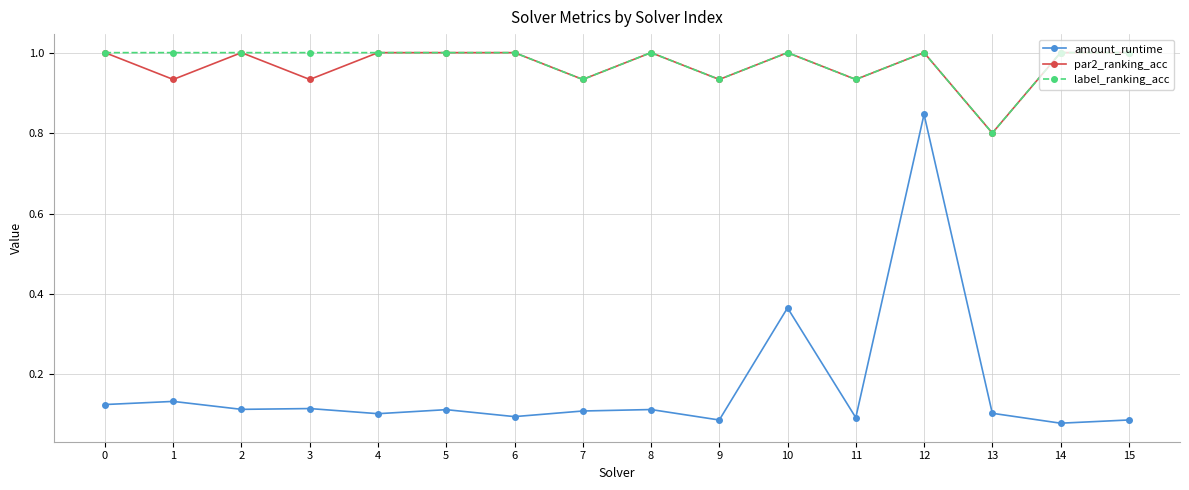

True or false: amount_runtime and label_ranking_acc cross at least once.

False